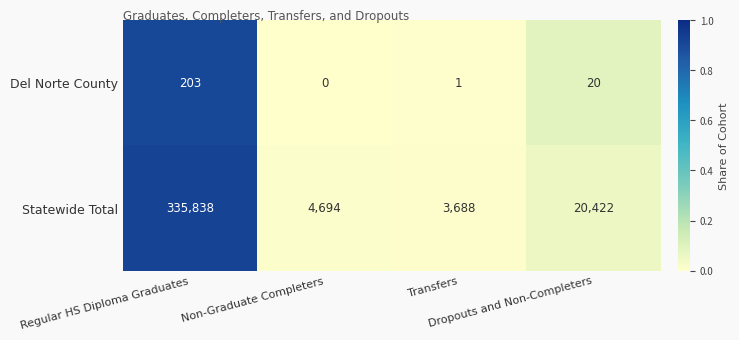

Which series has the largest total across all categories?

Statewide Total